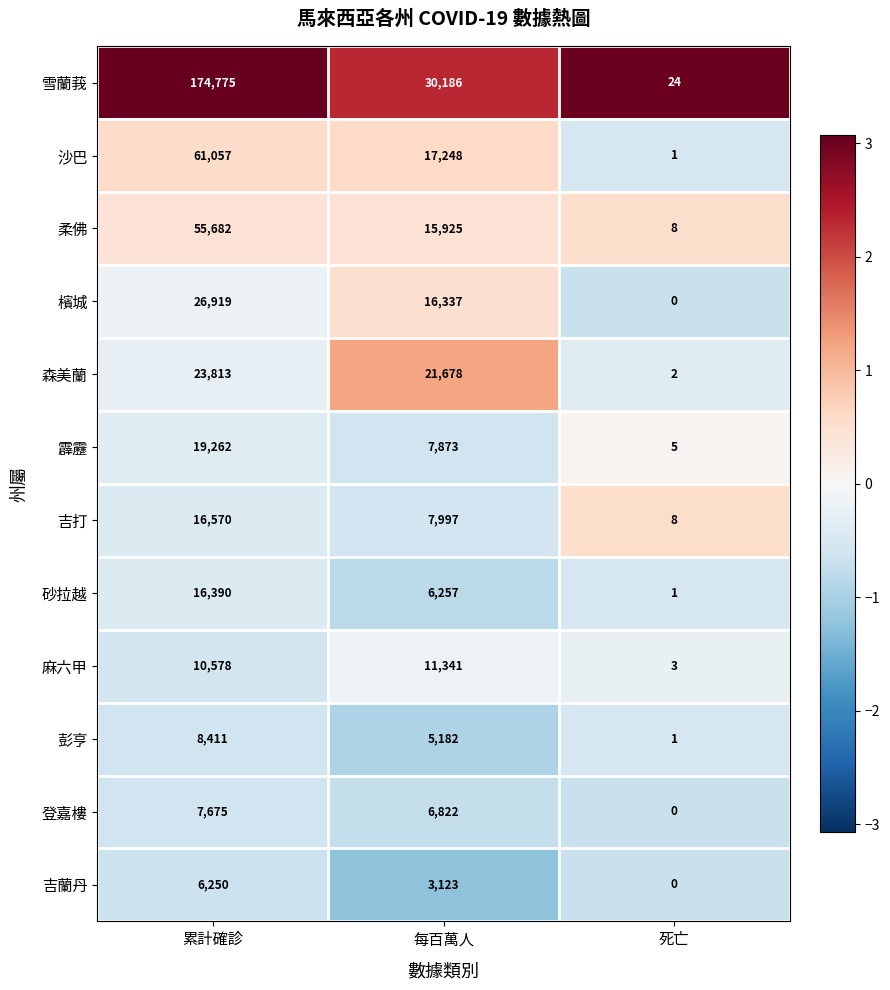

How many categories are shown in the chart?

3